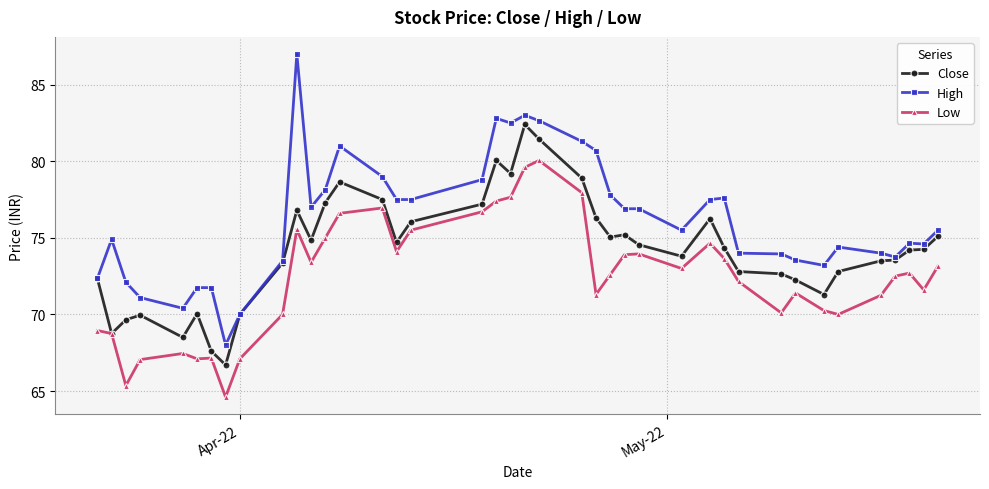

True or false: Low has more than 1 interior local peaks.

True